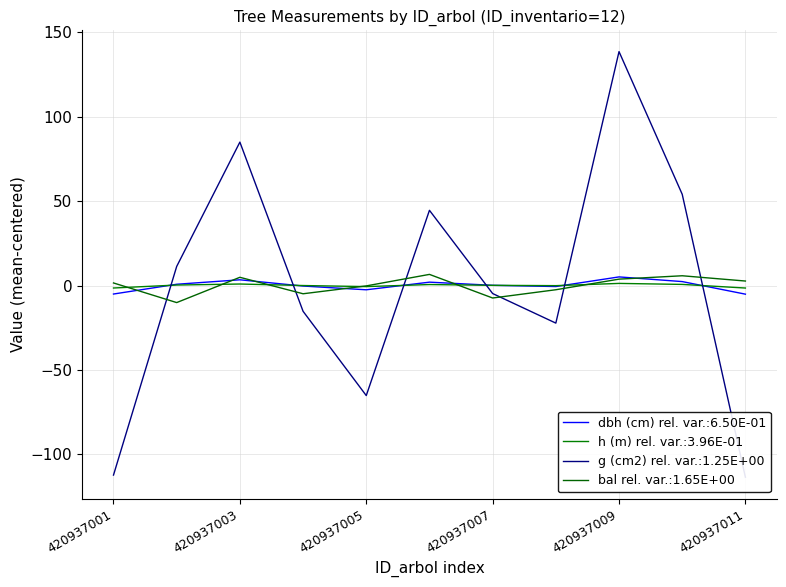

Which has a higher value, 420937002 or 420937004?

420937002